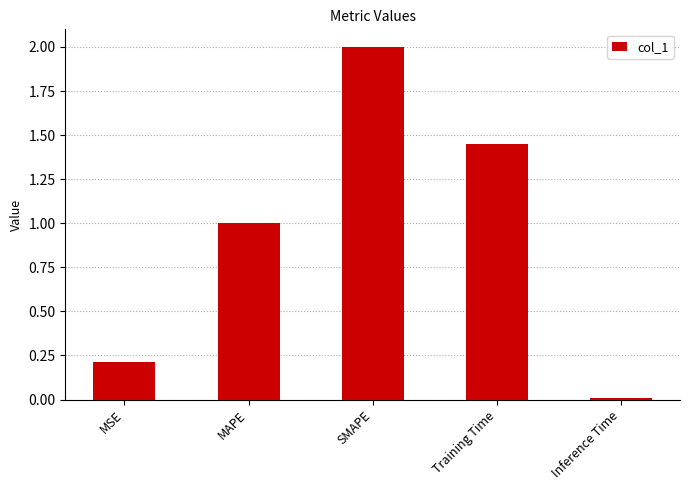

Which has a higher value, MAPE or Training Time?

Training Time